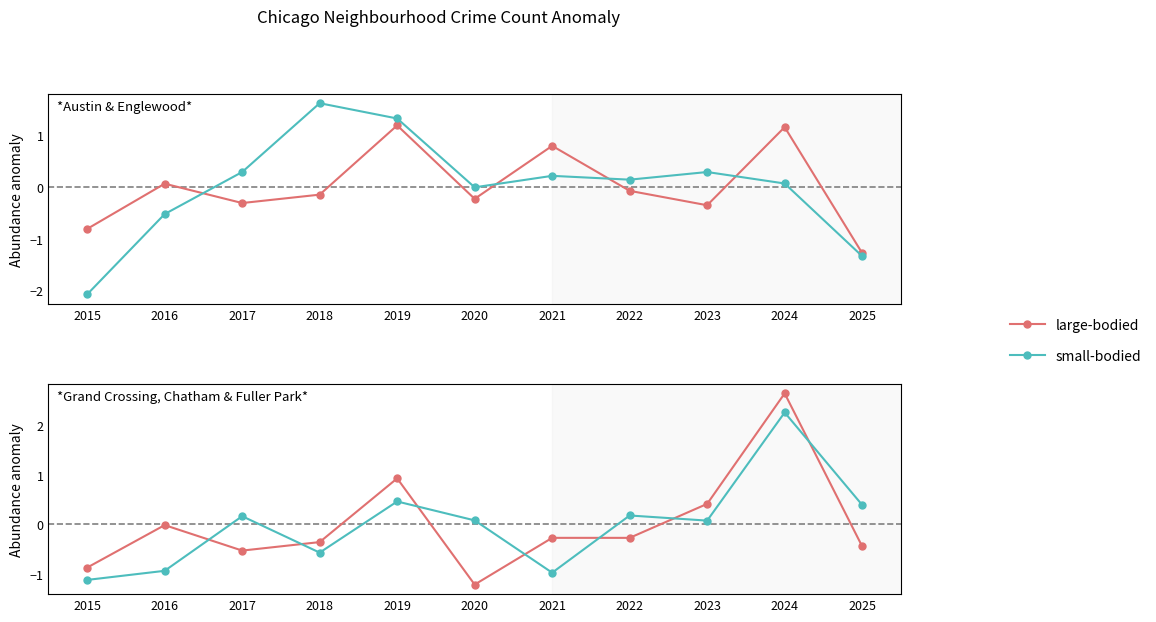

What is the value of the small-bodied point at the 1st from the left?

-1.1